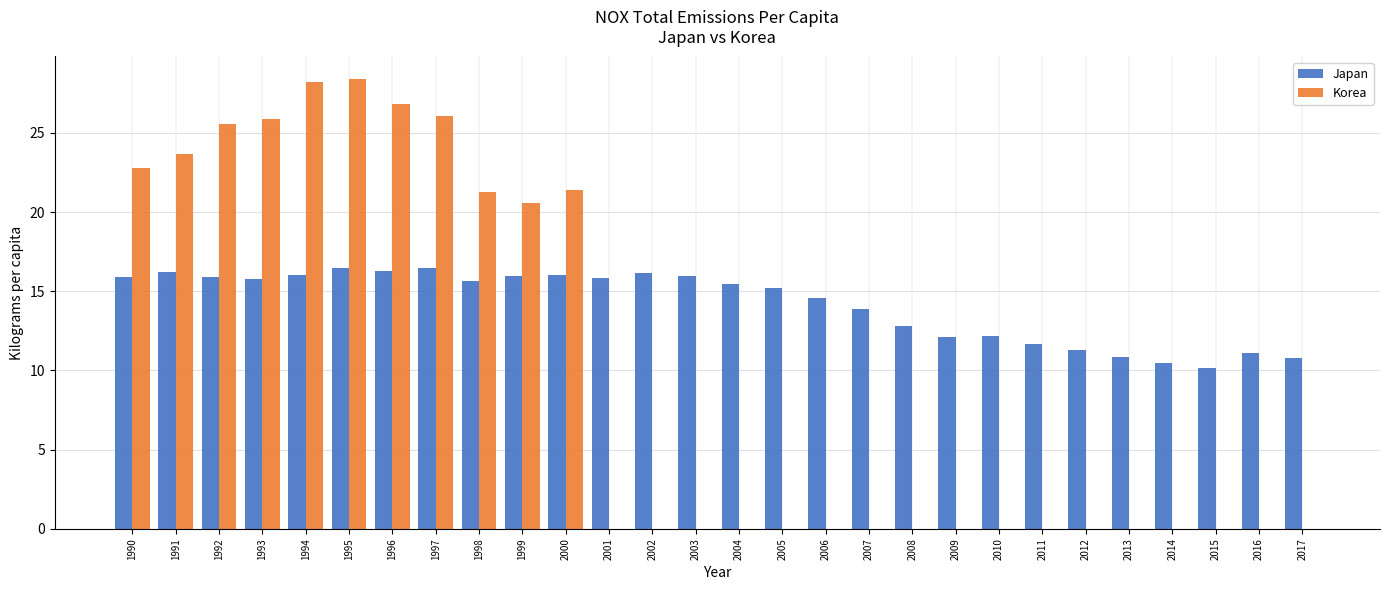

What is the sum of the Japan values at 2001 and 2009?

27.9